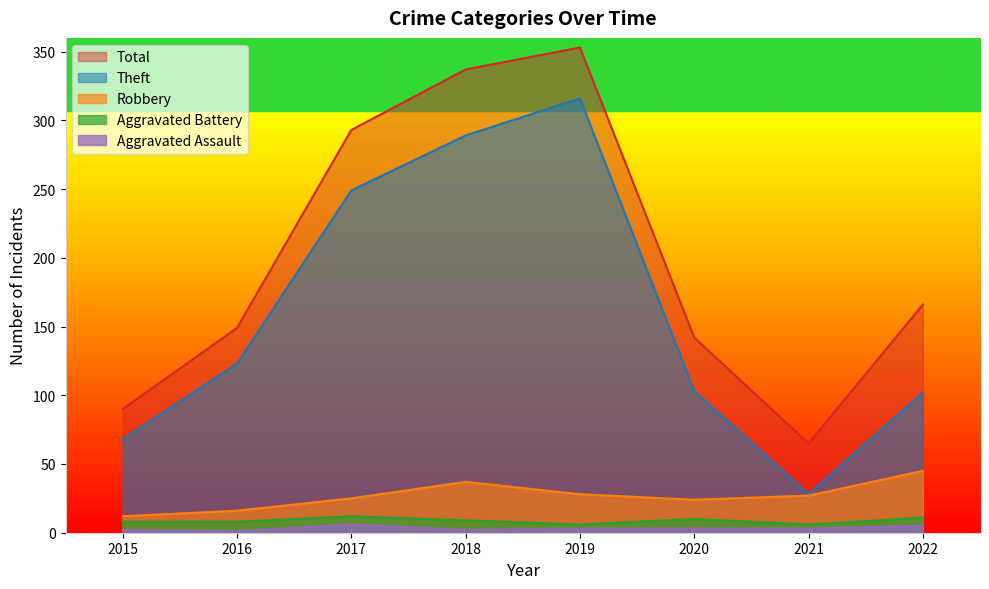

The value of Robbery at 2019 is 11. True or false?

False